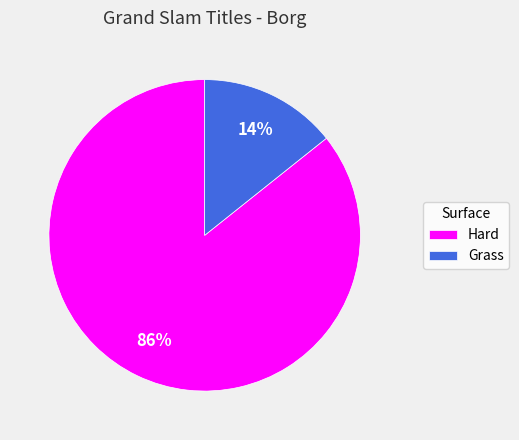

Which slice is the largest?

Hard